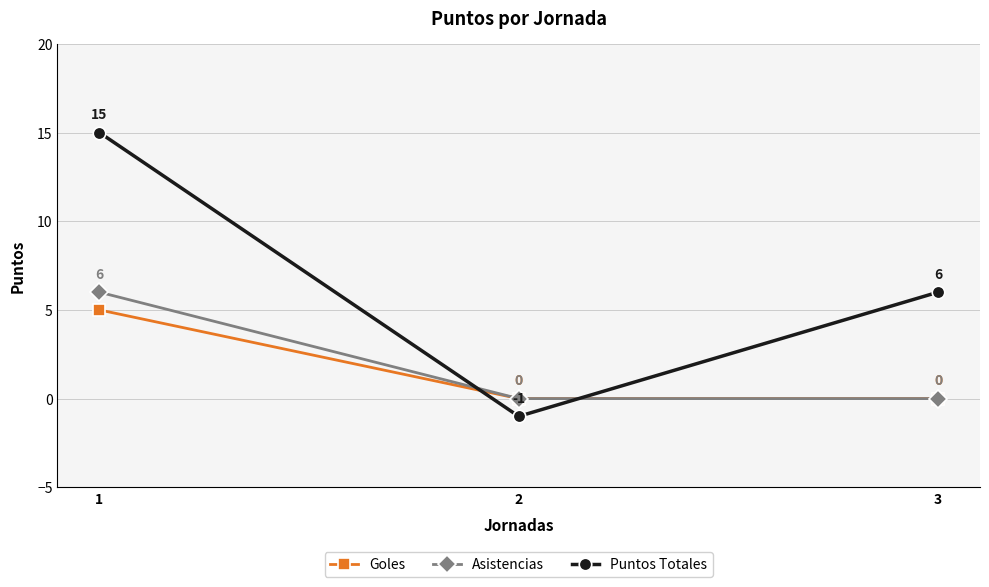

What is the maximum value shown in the chart?

15